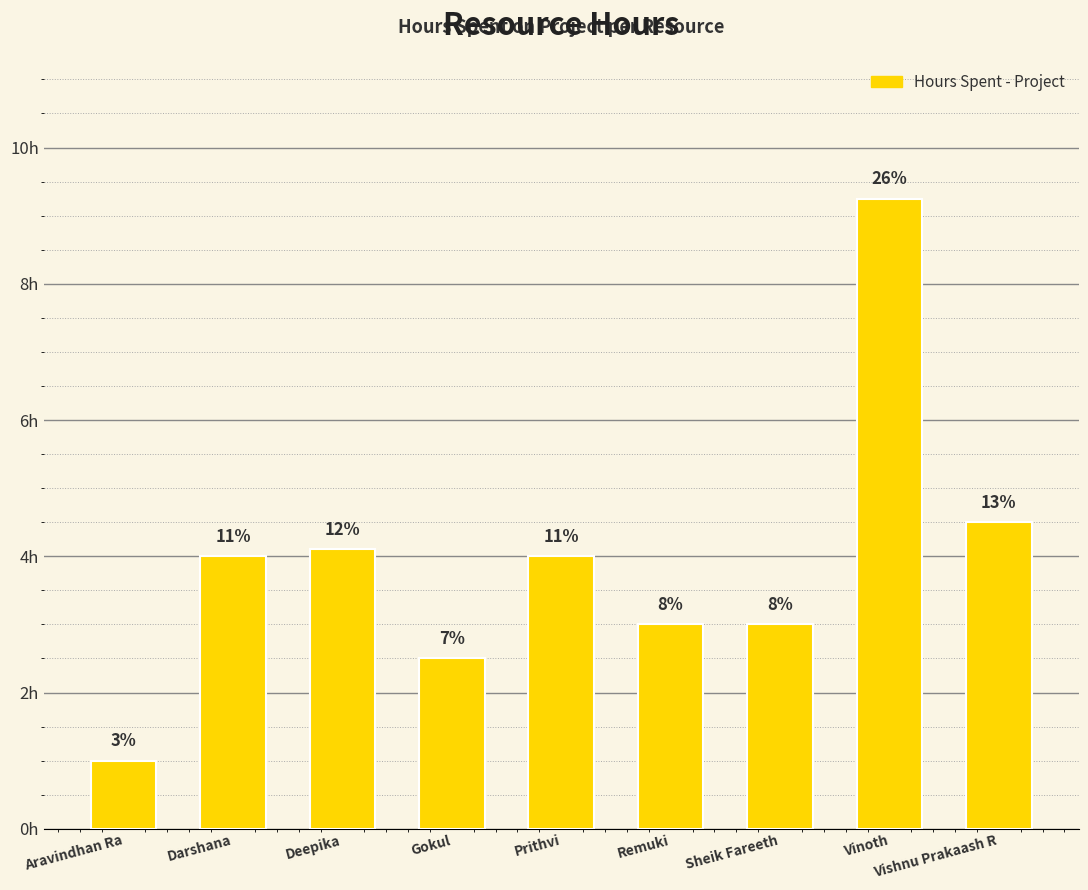

Reading right to left, what are all the values shown in this chart?

4.5	9.2	3.0	3.0	4.0	2.5	4.1	4.0	1.0